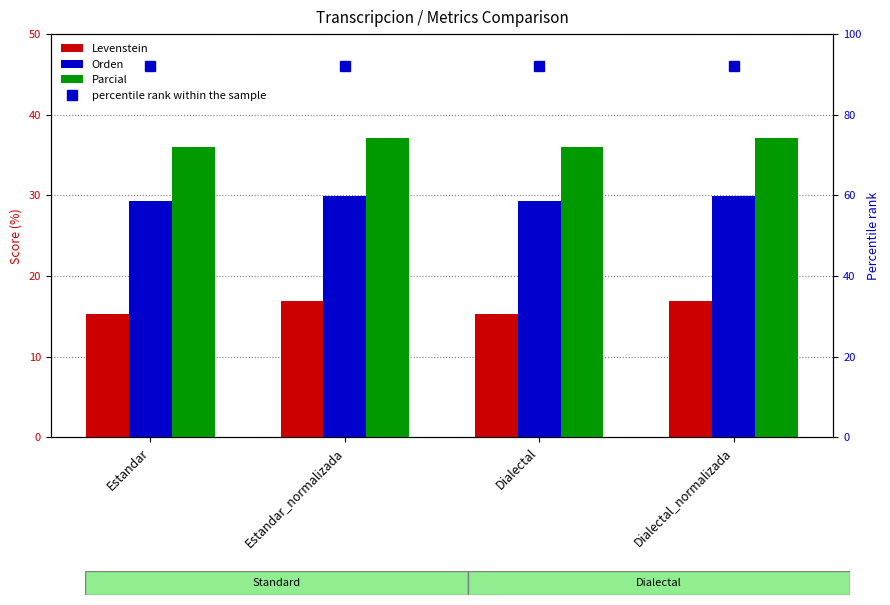

Reading left to right, what are all the values shown in this chart?

Levenstein: 15.3	16.9	15.3	16.9
Orden: 29.4	29.9	29.4	29.9
Parcial: 36.1	37.1	36.1	37.1
percentile rank within the sample: 92.0	92.0	92.0	92.0